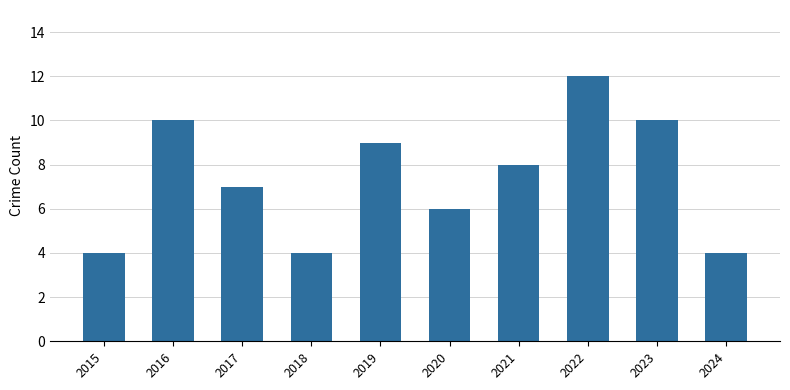

What is the sum of the values at 2022 and 2018?

16